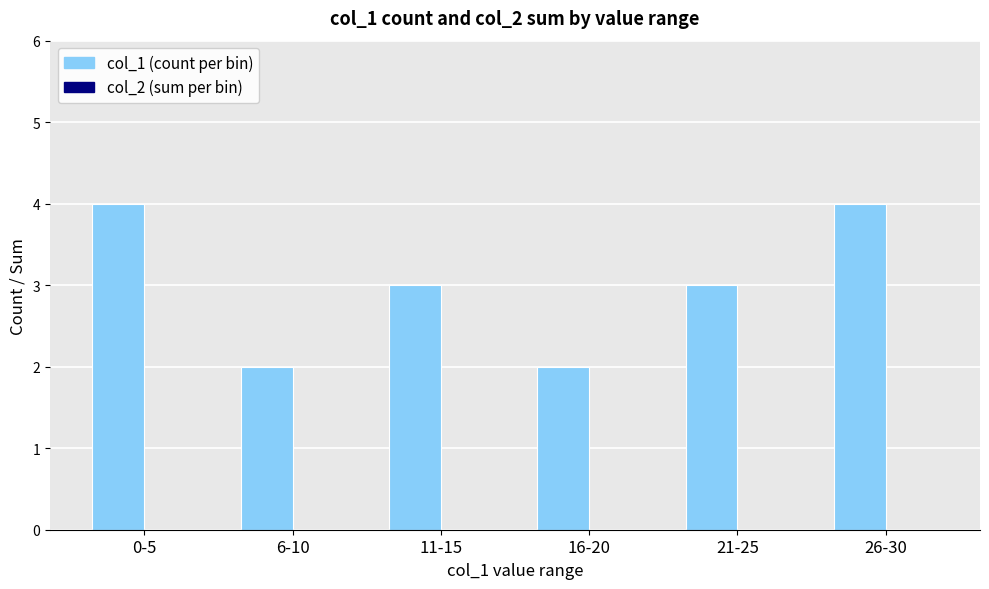

Which has a higher value, 11-15 or 6-10?

11-15